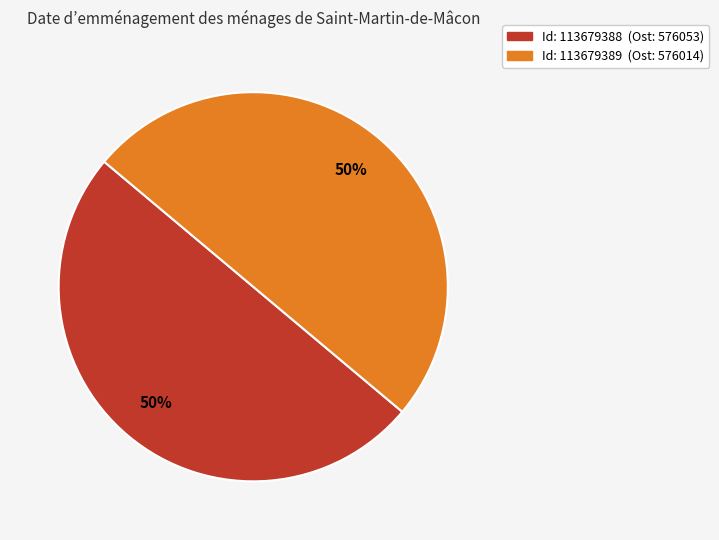

To the nearest percent, what is the average slice percentage?

50%